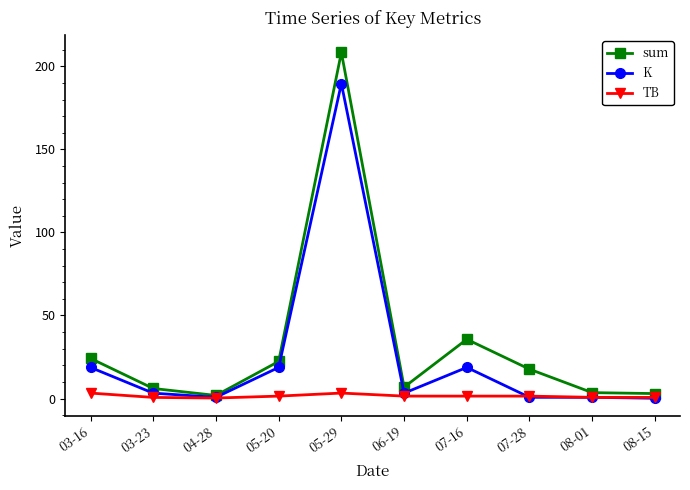

Which series has the widest spread of values?

sum